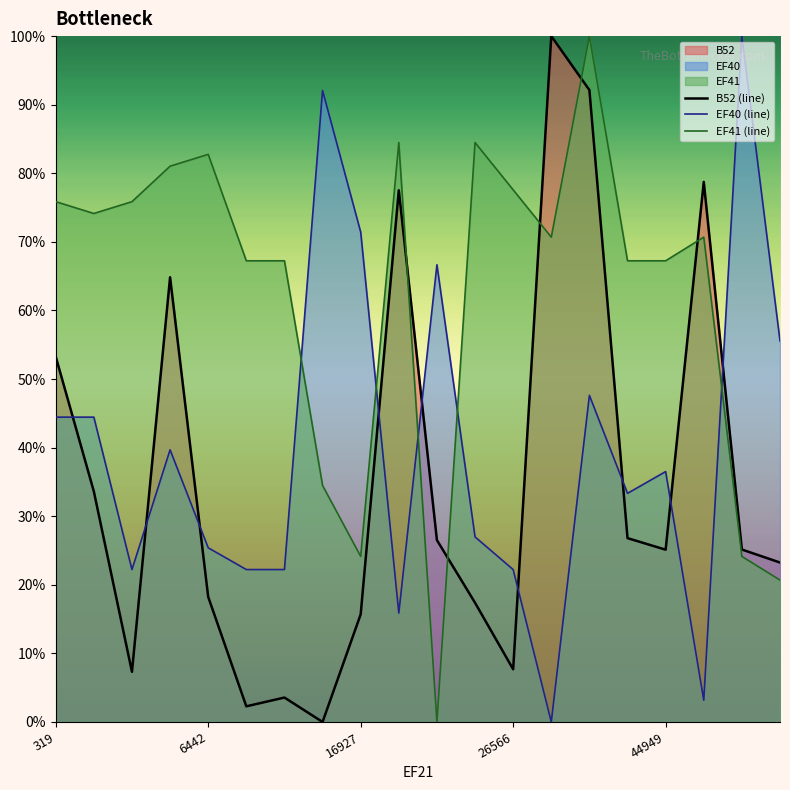

Reading right to left, transcribe all the data shown in this chart.

B52 (line): 0.2	0.3	0.8	0.3	0.3	0.9	1.0	0.1	0.2	0.3	0.8	0.2	0.0	0.0	0.0	0.2	0.6	0.1	0.3	0.5
EF40 (line): 0.6	1.0	0.0	0.4	0.3	0.5	0.0	0.2	0.3	0.7	0.2	0.7	0.9	0.2	0.2	0.3	0.4	0.2	0.4	0.4
EF41 (line): 0.2	0.2	0.7	0.7	0.7	1.0	0.7	0.8	0.8	0.0	0.8	0.2	0.3	0.7	0.7	0.8	0.8	0.8	0.7	0.8